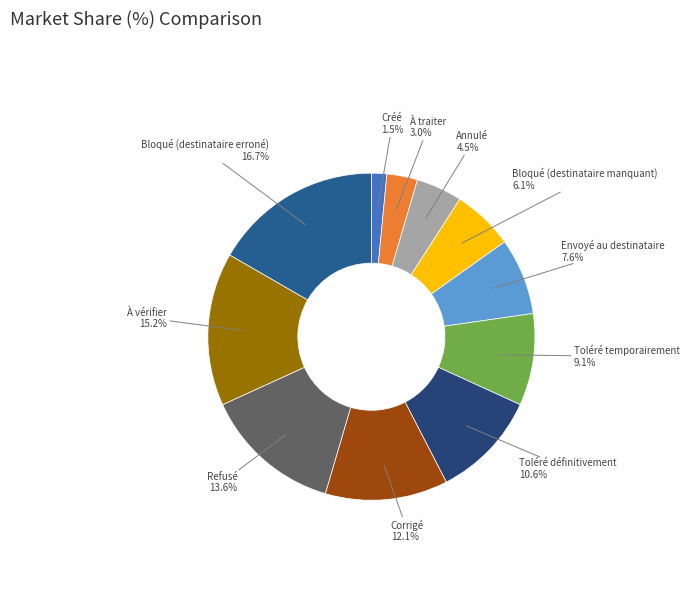

Count the number of slices in the pie.

11